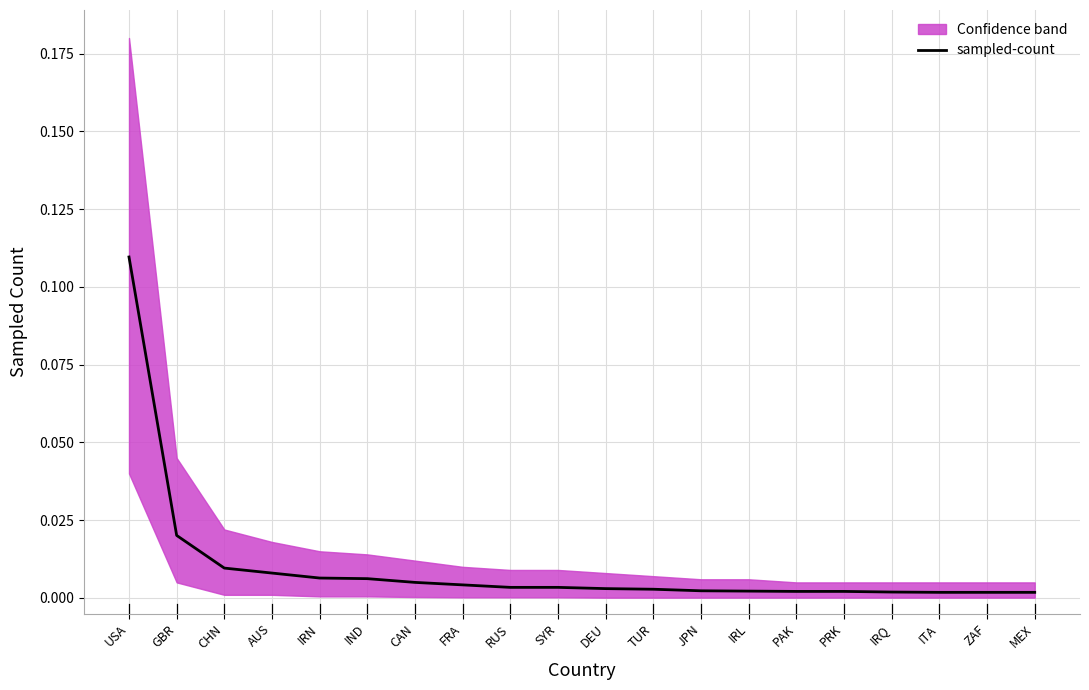

Rank the categories by value from highest to lowest.

USA, GBR, CHN, AUS, IRN, IND, CAN, FRA, RUS, SYR, DEU, TUR, JPN, IRL, PAK, PRK, IRQ, ITA, ZAF, MEX